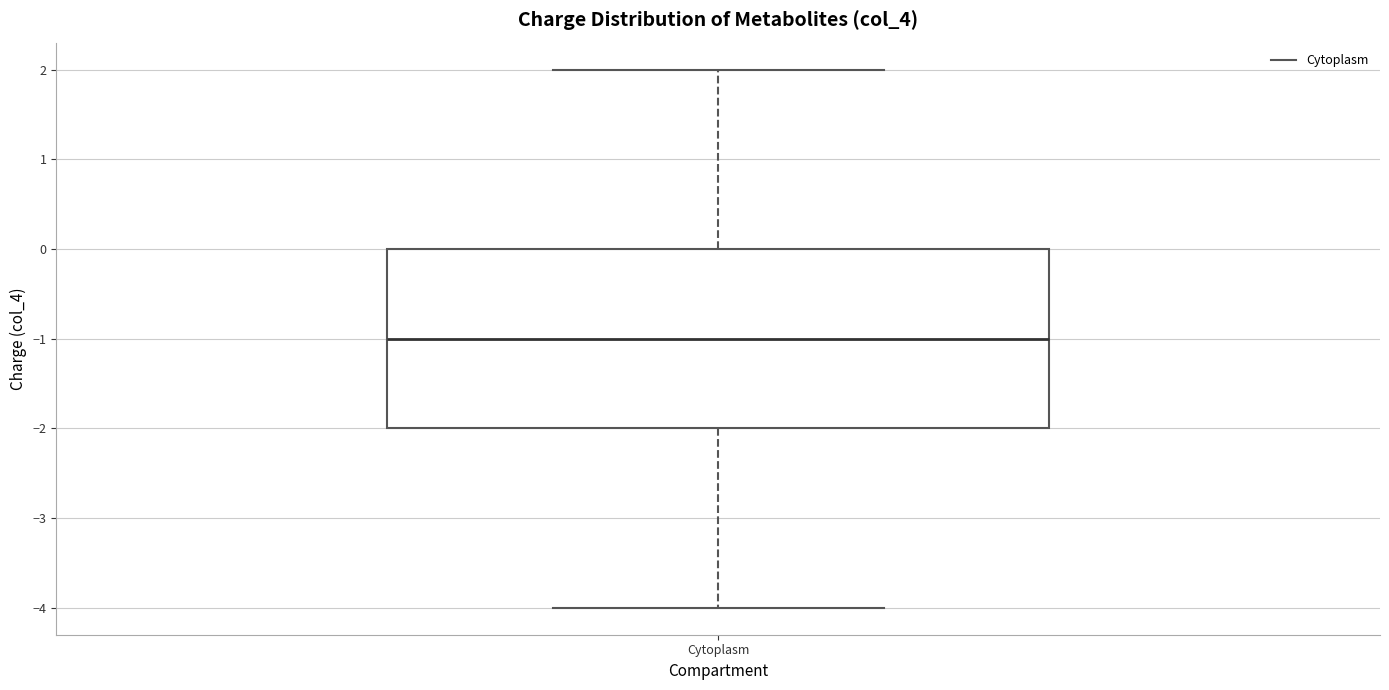

Where does the median line of the box for Cytoplasm sit on the y-axis? The values are not printed on the chart, so give them approximately, as read against the axis.

-1